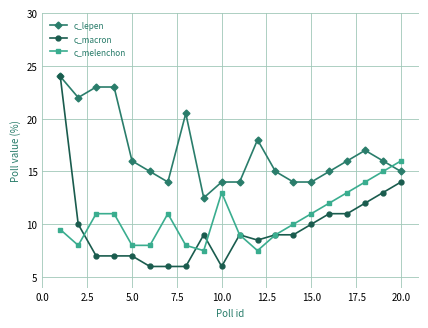

True or false: c_lepen has more than 0 interior local peaks.

True